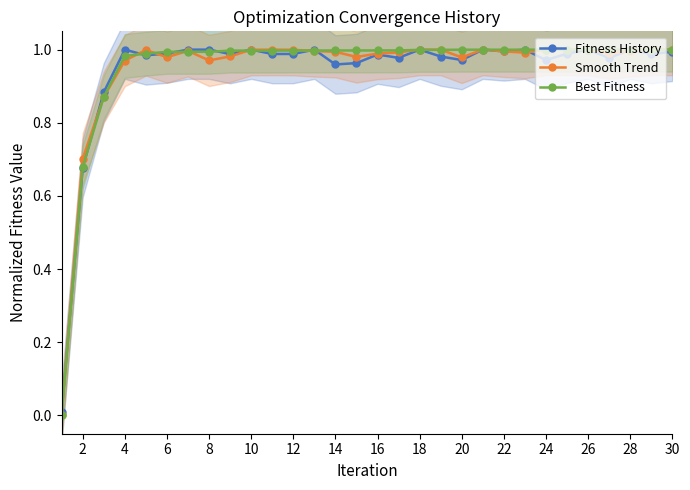

Is it true that Fitness History equals 1.0 at 28?

True